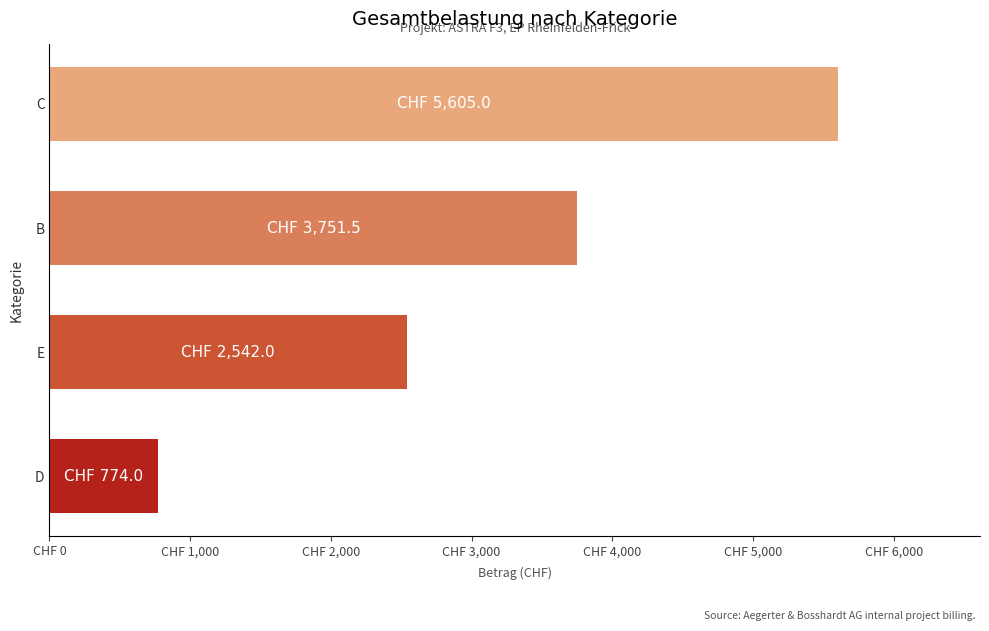

Which series has the largest total across all categories?

Betrag